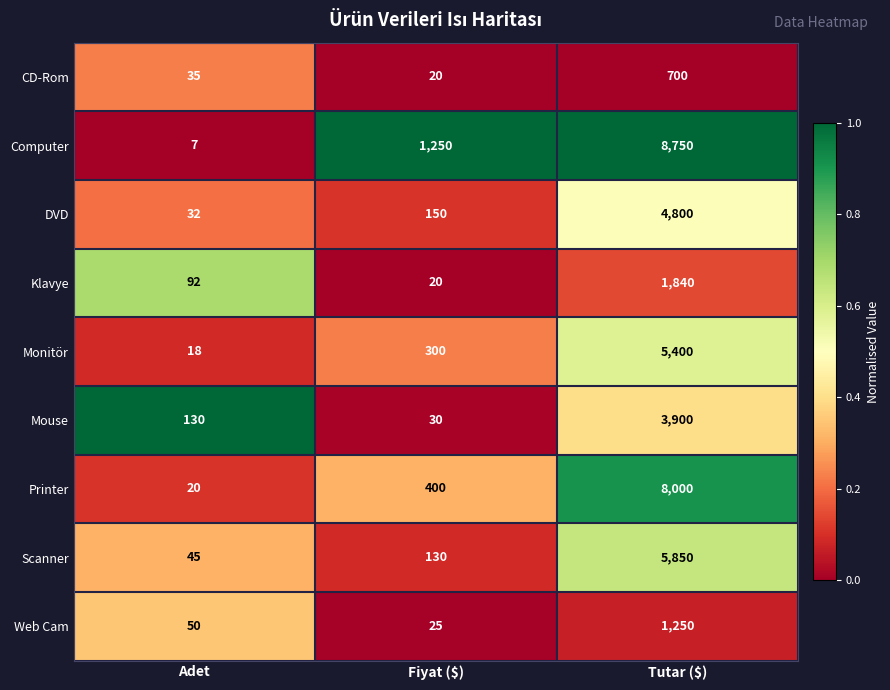

What is the spread (max minus min) of values at Fiyat ($)?

1230